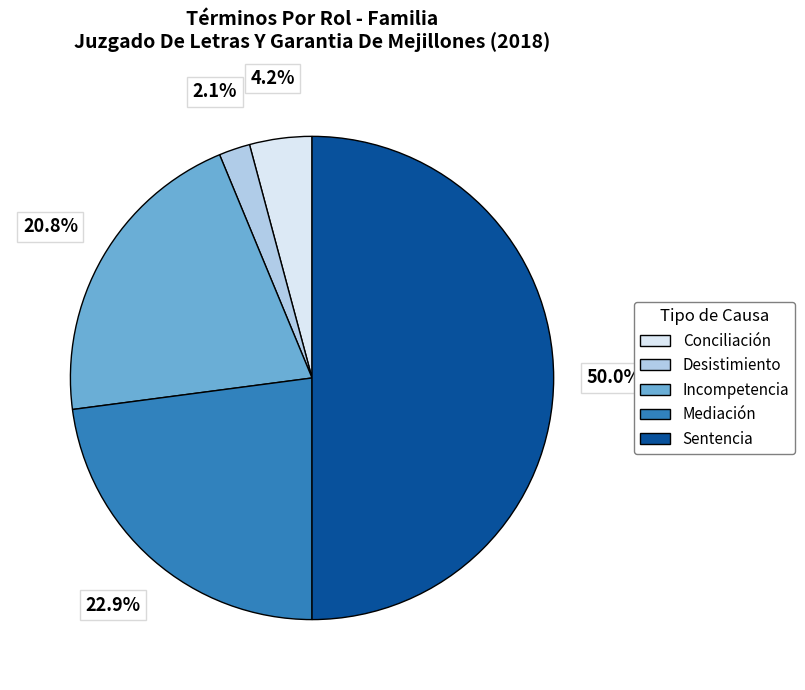

To the nearest percent, what is the difference between the largest and smallest slice percentages?

48%